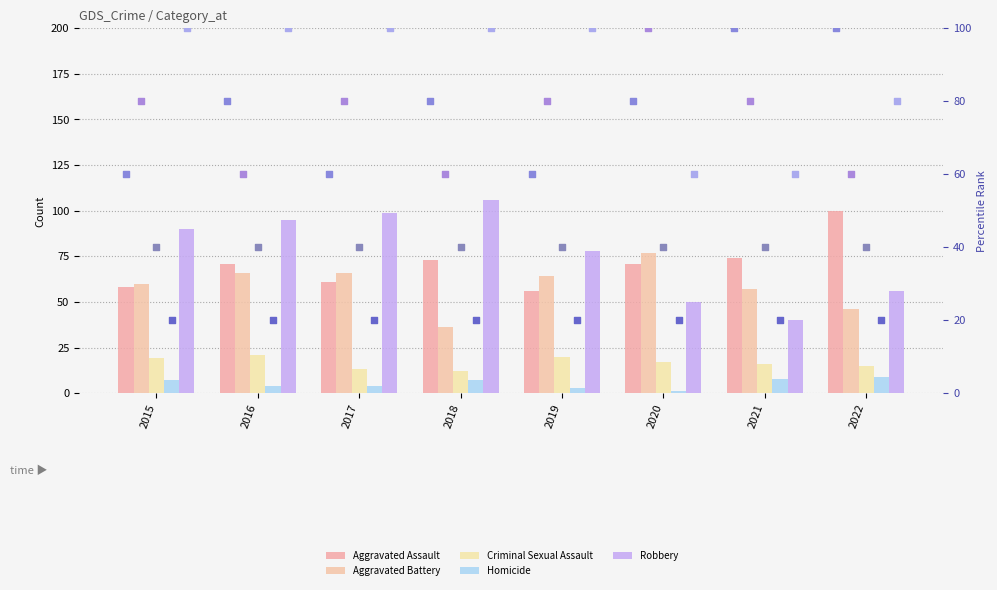

At how many categories does at least one series exceed 48?

8